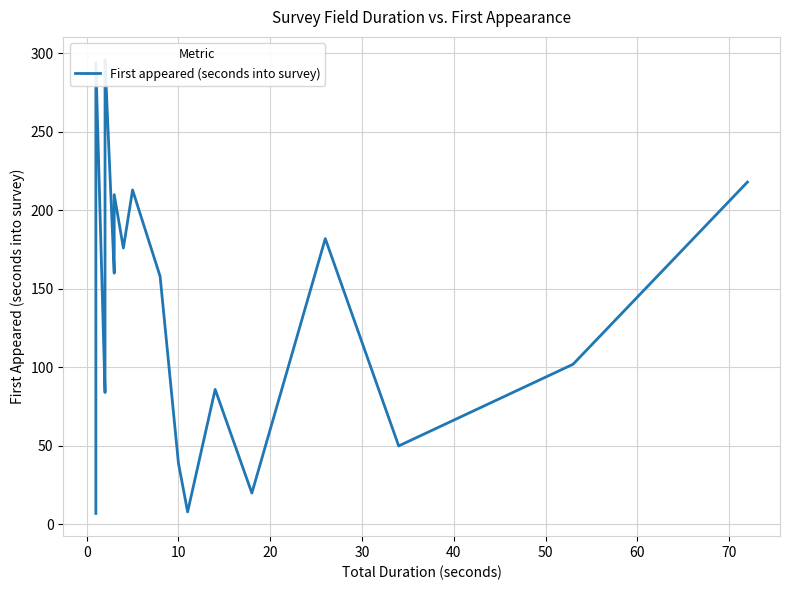

What is the minimum value shown in the chart?

7